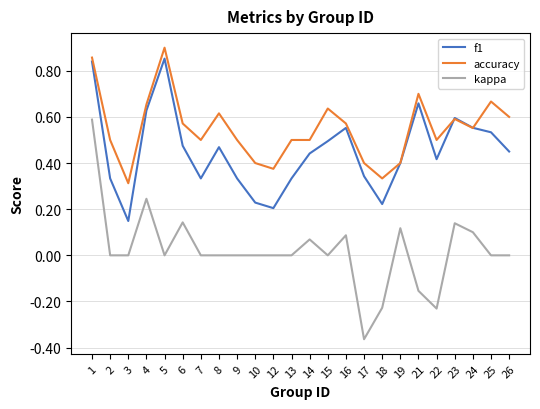

Which series has the widest spread of values?

kappa